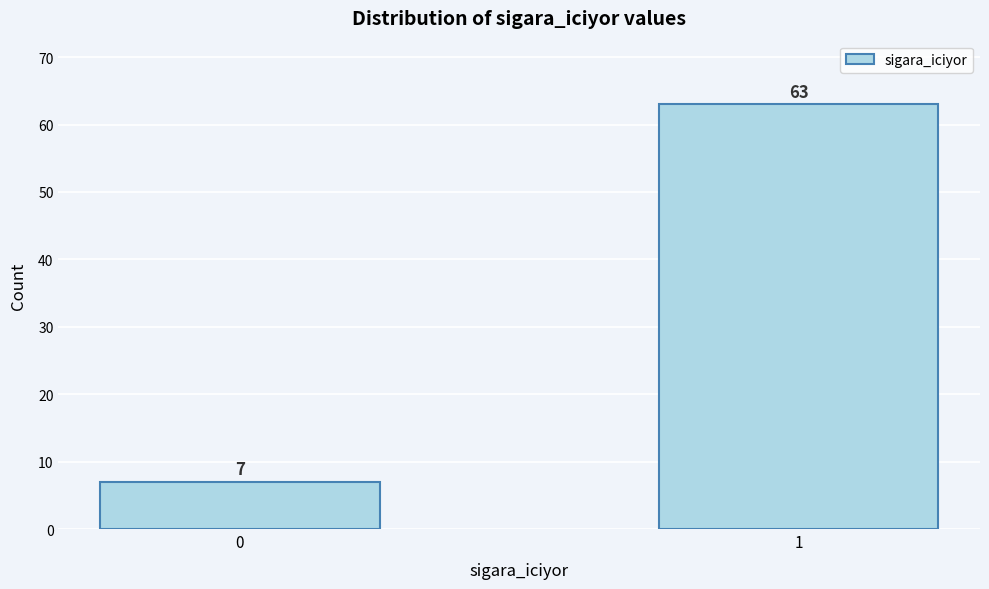

Reading left to right, transcribe all the data shown in this chart.

0=7	1=63